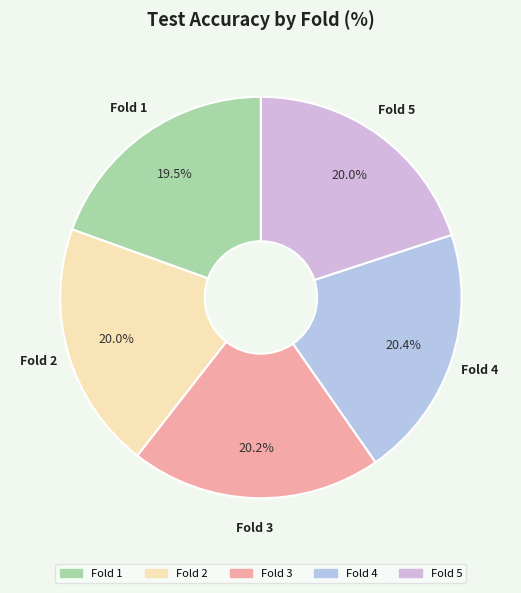

Does any single category account for the majority?

No